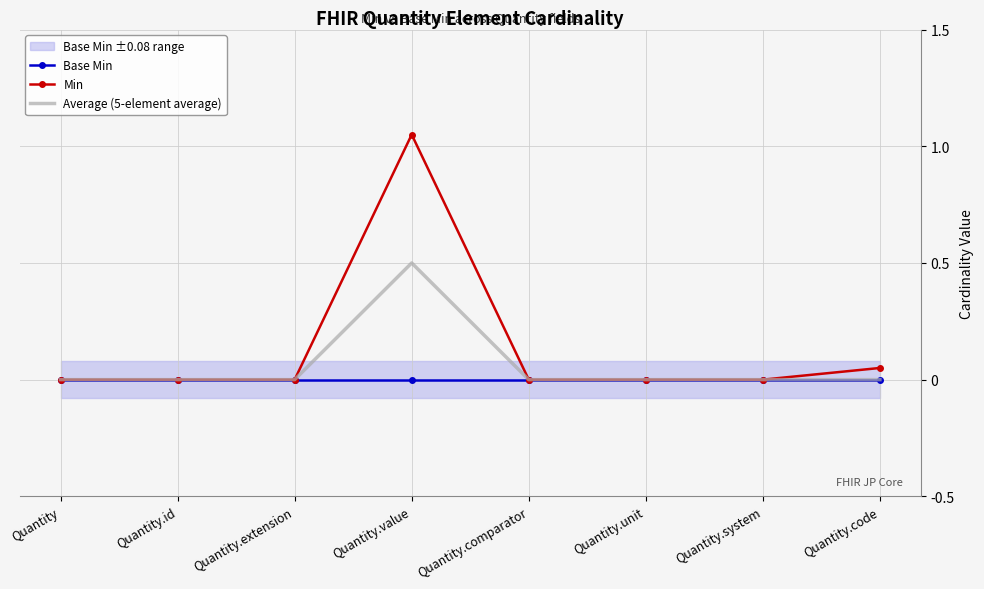

How many data points does each series have?

8